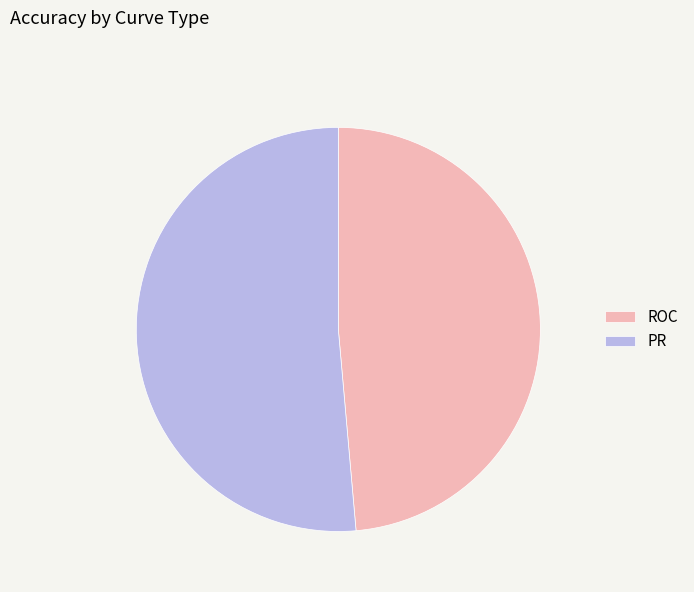

Is ROC the majority of the pie?

No